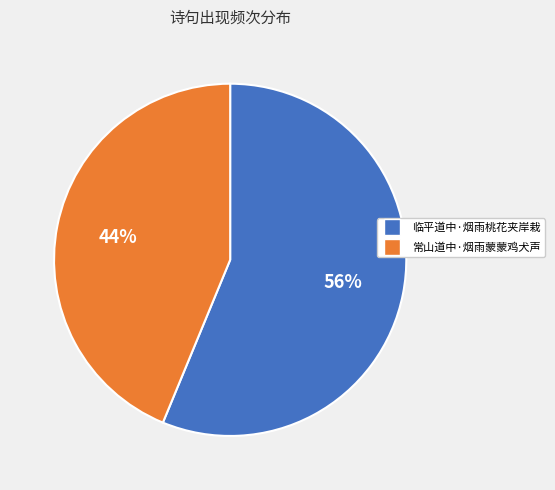

Does any single category account for the majority?

Yes